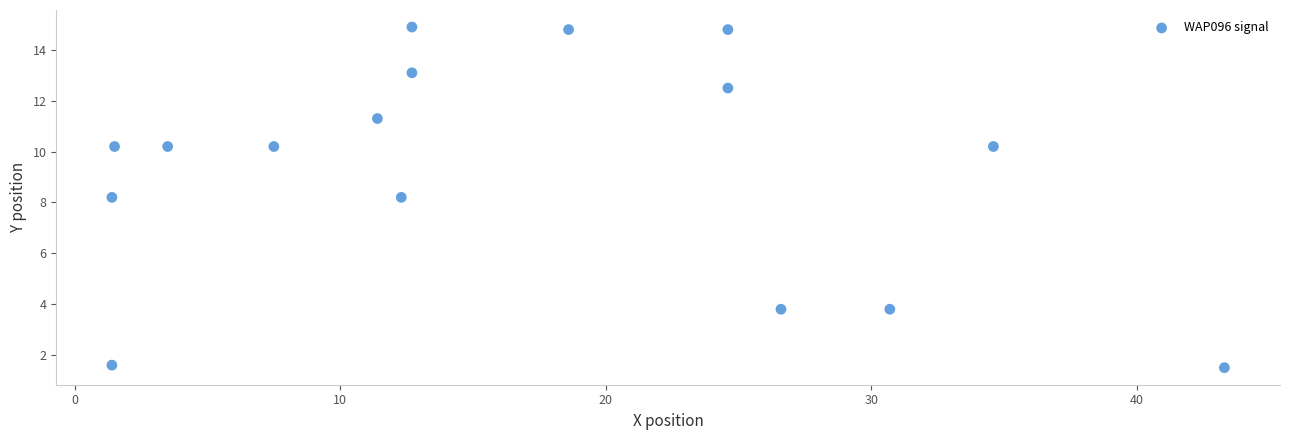

What is the range of Y values (max minus min)?

13.4